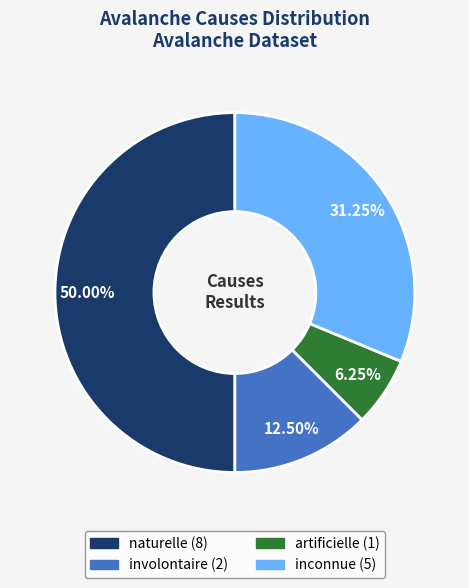

Does inconnue account for over 50% of the chart?

No